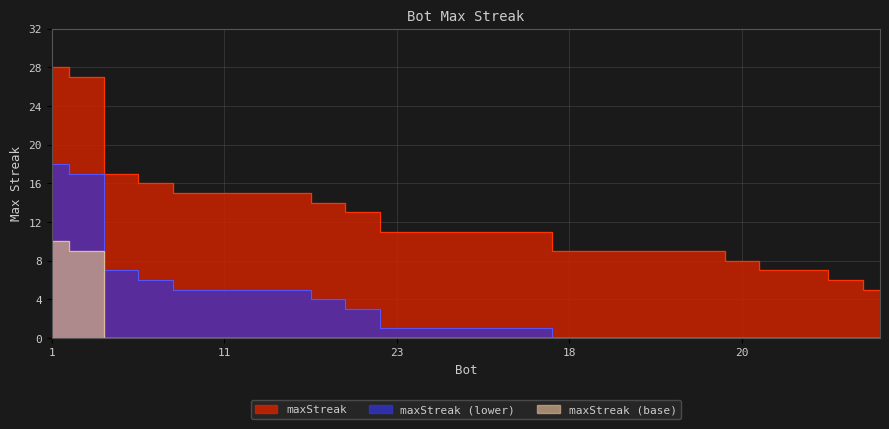

The value at 9 is 16. True or false?

True